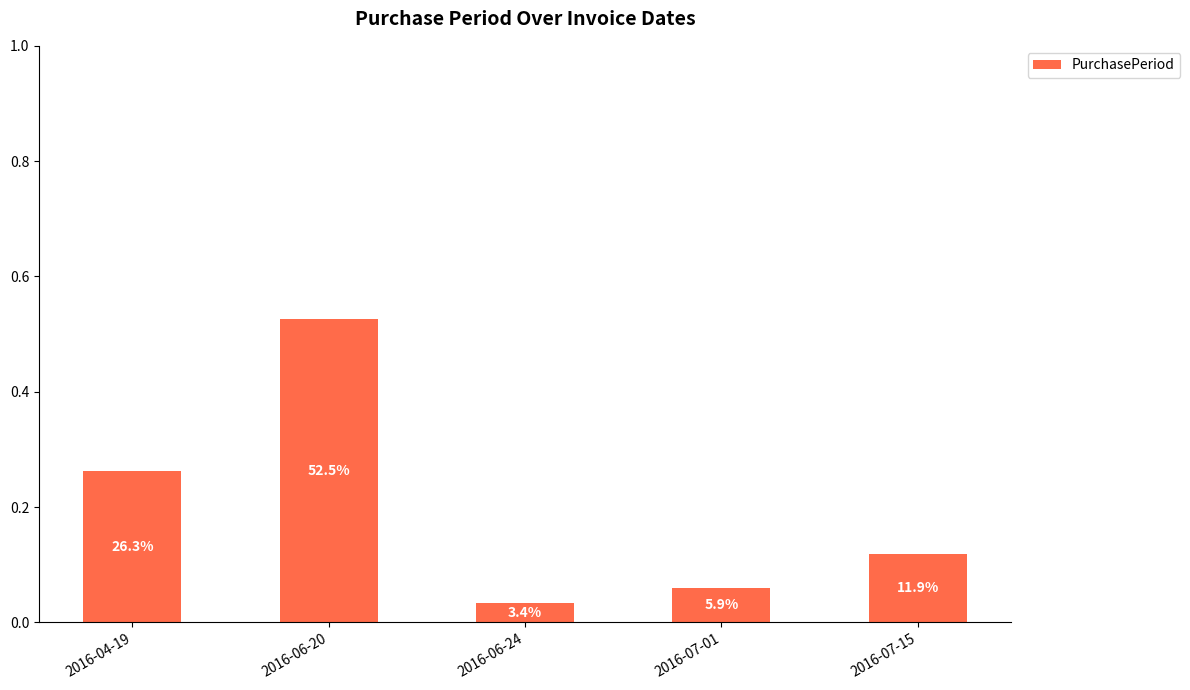

What position from the left is 2016-06-20?

2